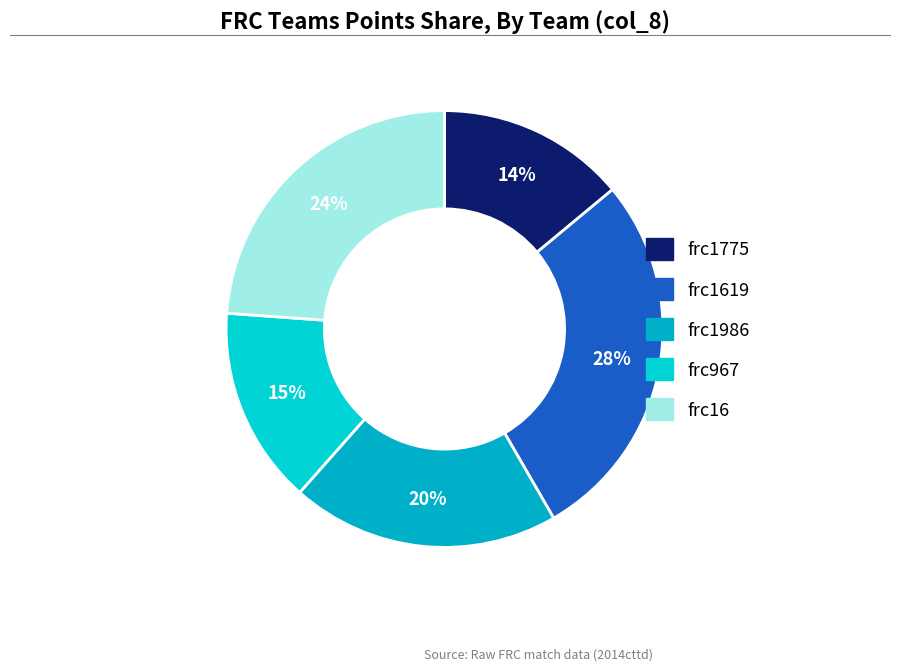

Which has a higher value, frc967 or frc1619?

frc1619